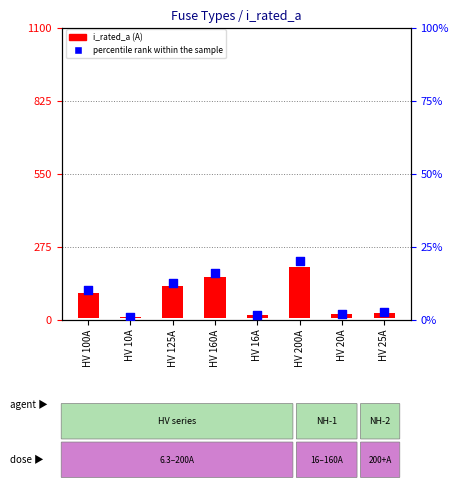

Which series has the largest total across all categories?

i_rated_a (A)